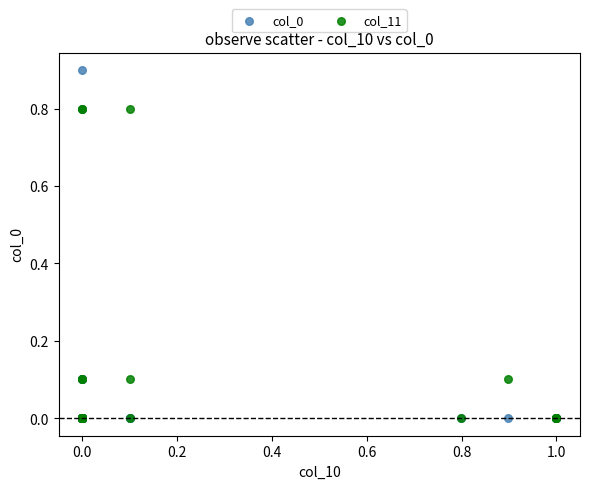

What are all the series names shown in the legend?

col_0, col_11